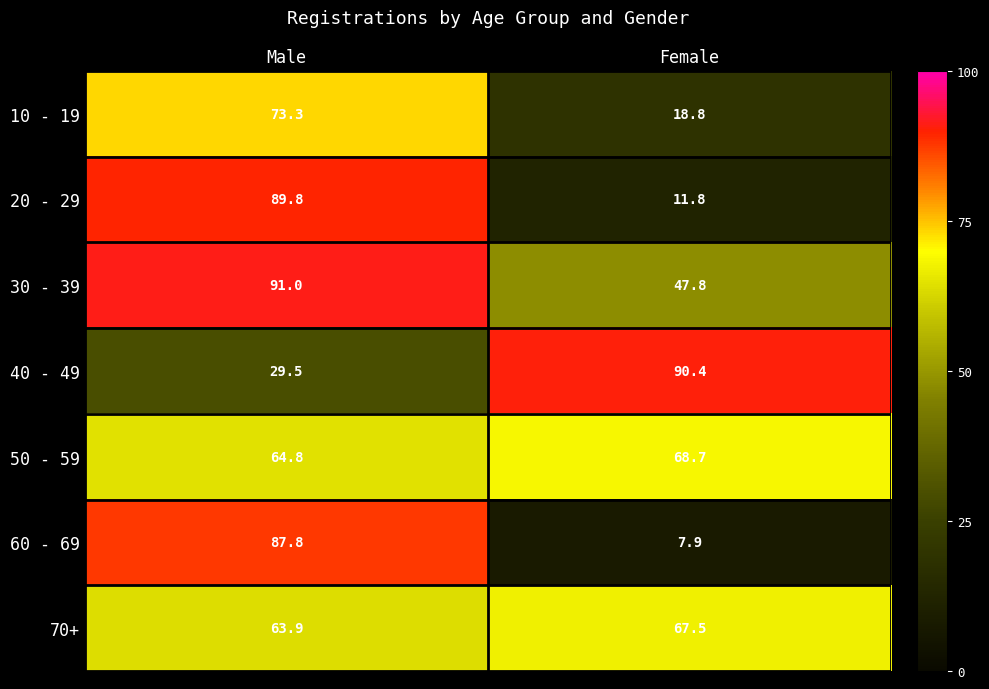

Read the 40 - 49 value at Female.

90.4